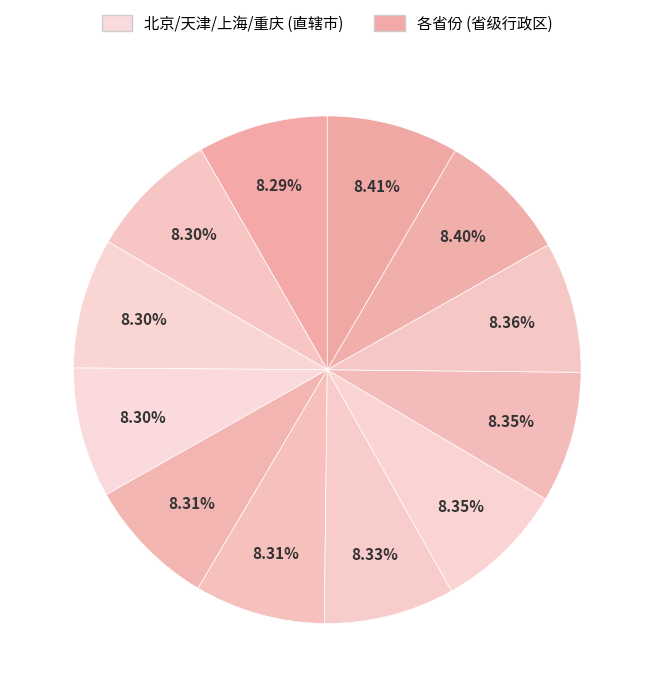

To the nearest percent, what is the average slice percentage?

8%